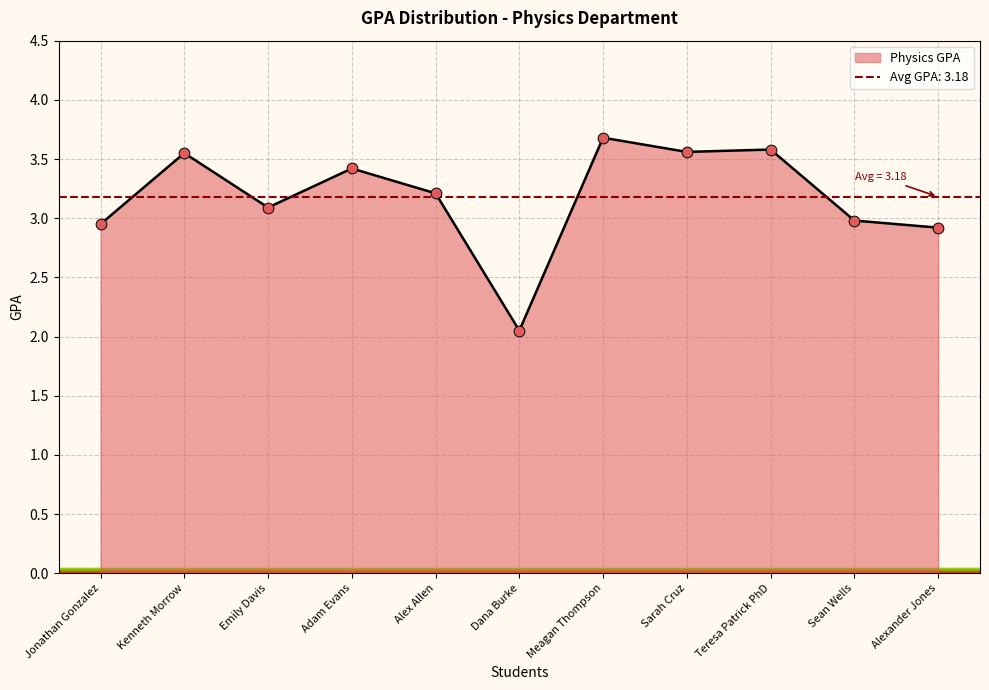

Approximately how many times larger is the value at Sean Wells compared to Emily Davis?

1.0